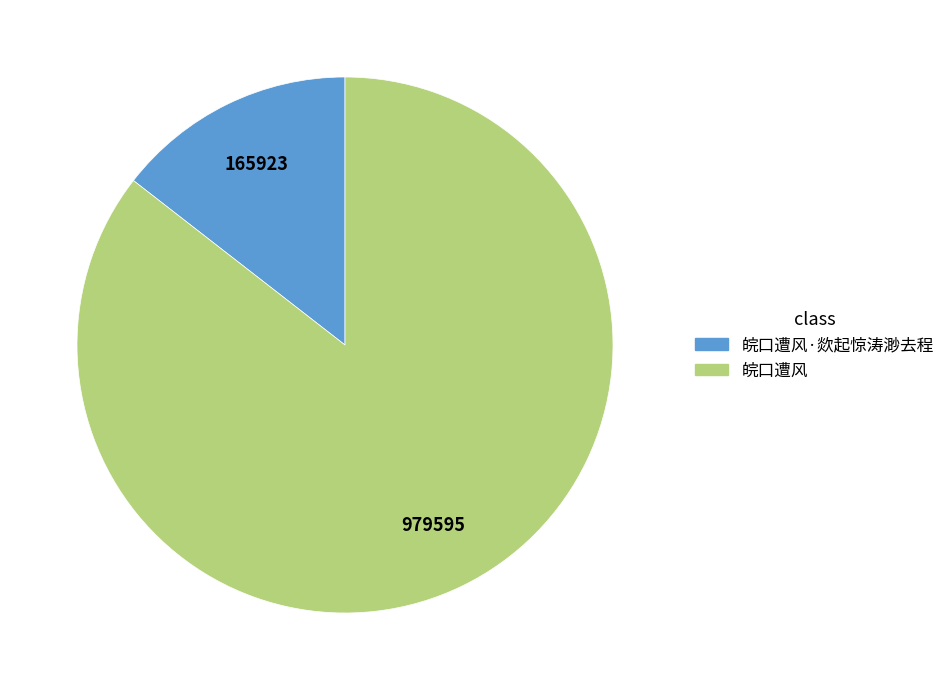

Does 皖口遭风·欻起惊涛渺去程 account for over 50% of the chart?

No